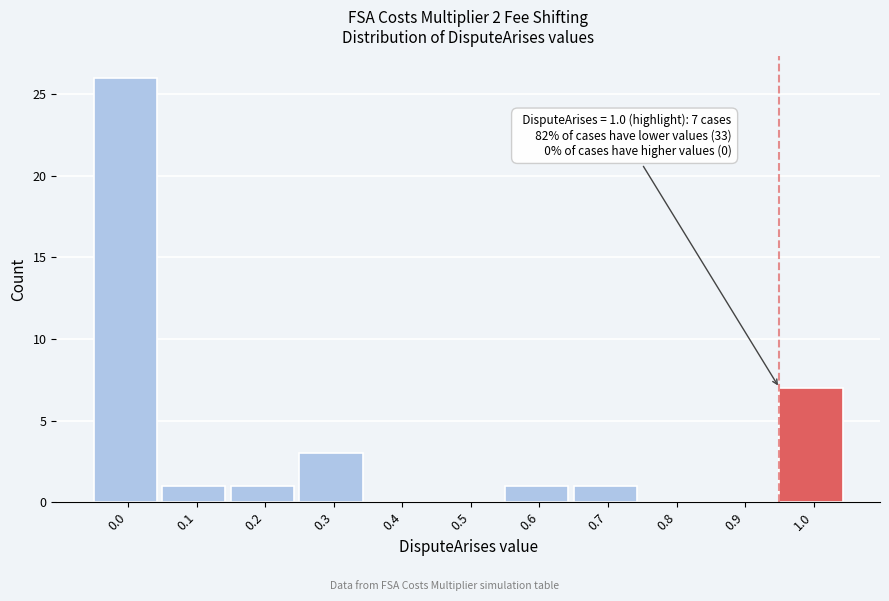

Reading left to right, extract all data points from this chart.

0.0=26	0.1=1	0.2=1	0.3=3	0.4=0	0.5=0	0.6=1	0.7=1	0.8=0	0.9=0	1.0=7